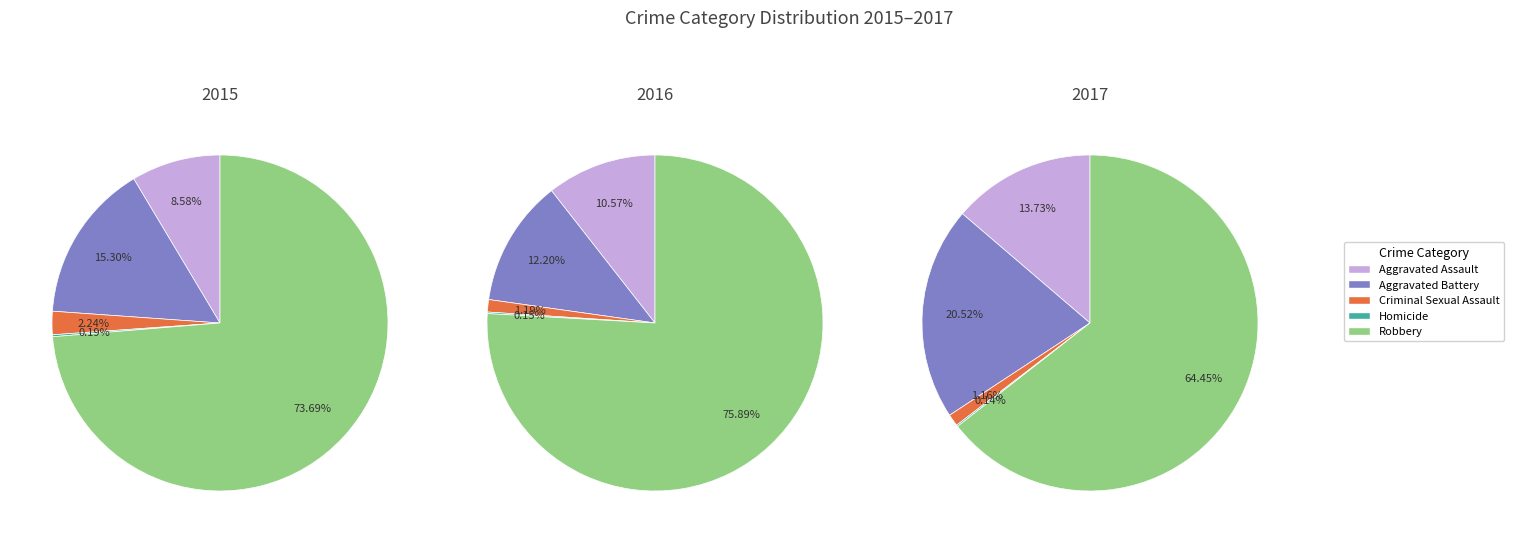

To the nearest percent, what is the average slice percentage?

20%